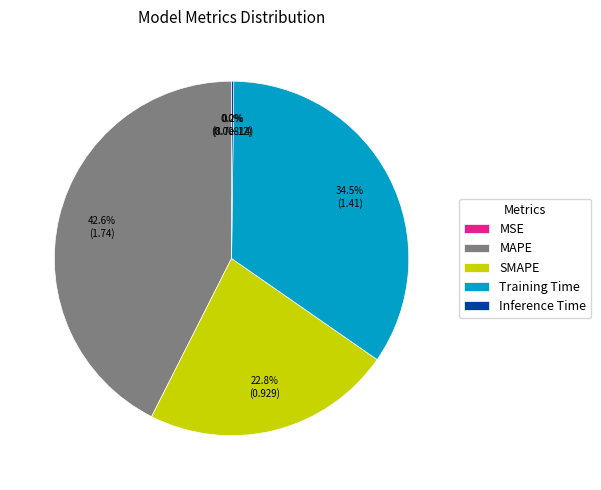

To the nearest percent, what is the difference between the largest and smallest slice percentages?

43%